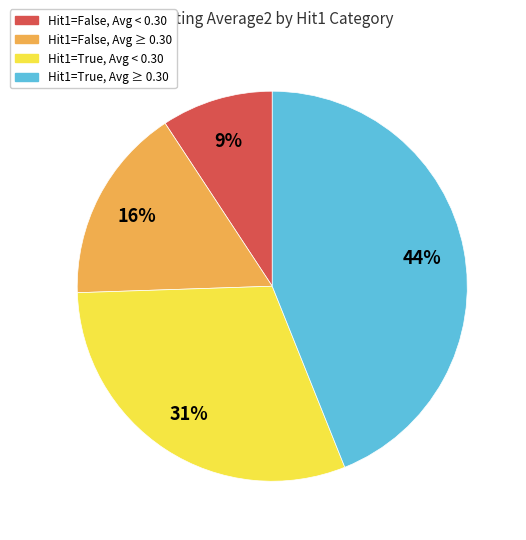

Combined, do Hit1=True, Avg < 0.30 and Hit1=False, Avg < 0.30 account for over 50%?

No